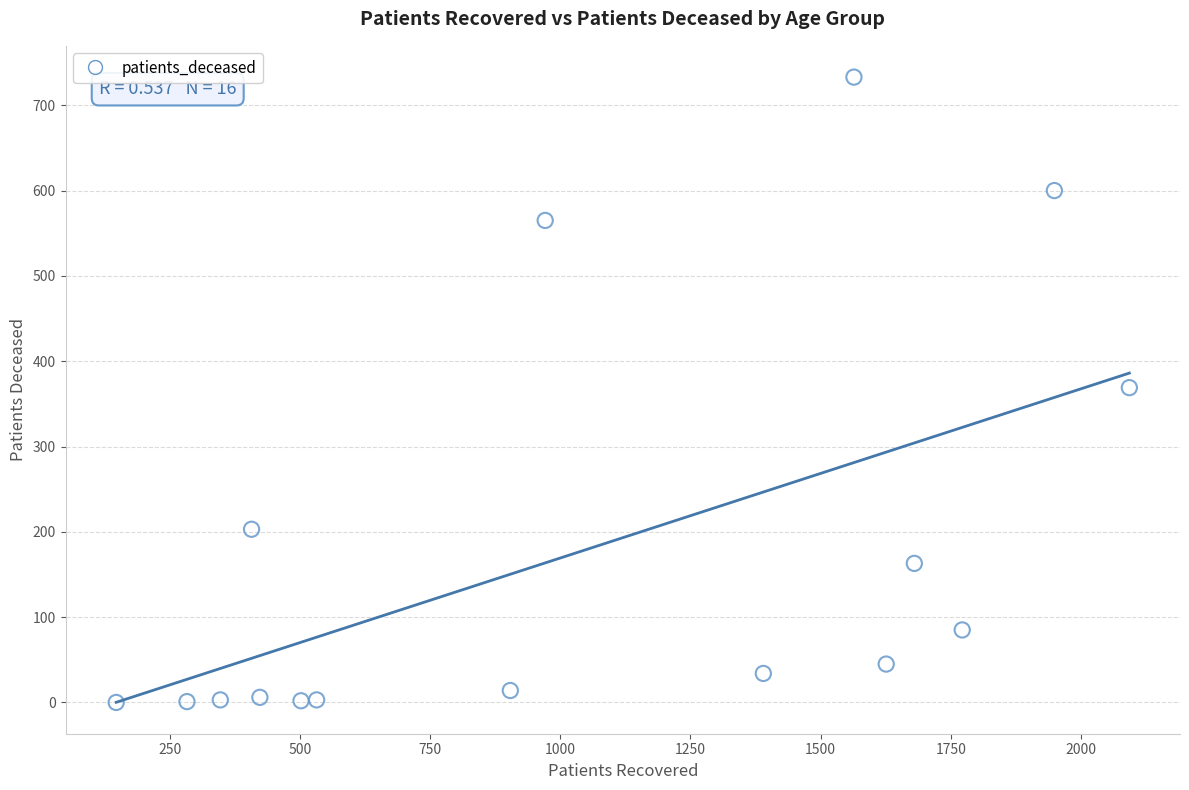

What is the range of Y values (max minus min)?

733